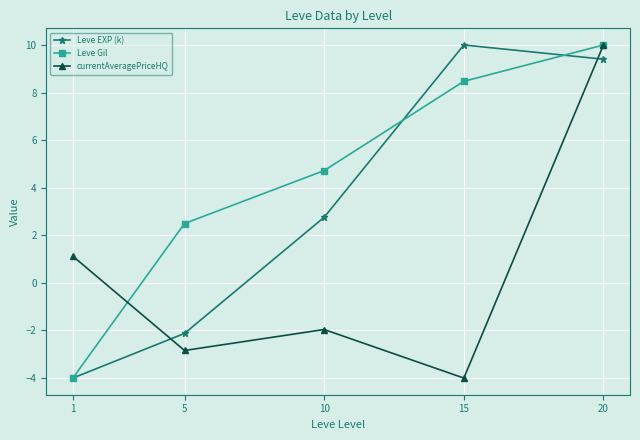

Where is the first local maximum for currentAveragePriceHQ?

10